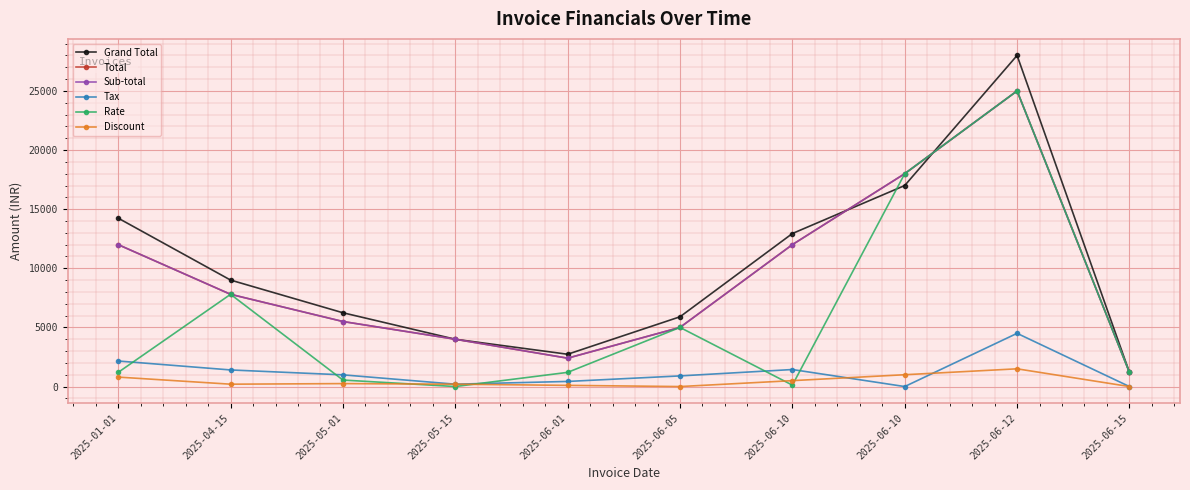

Does the chart have visible grid lines?

Yes